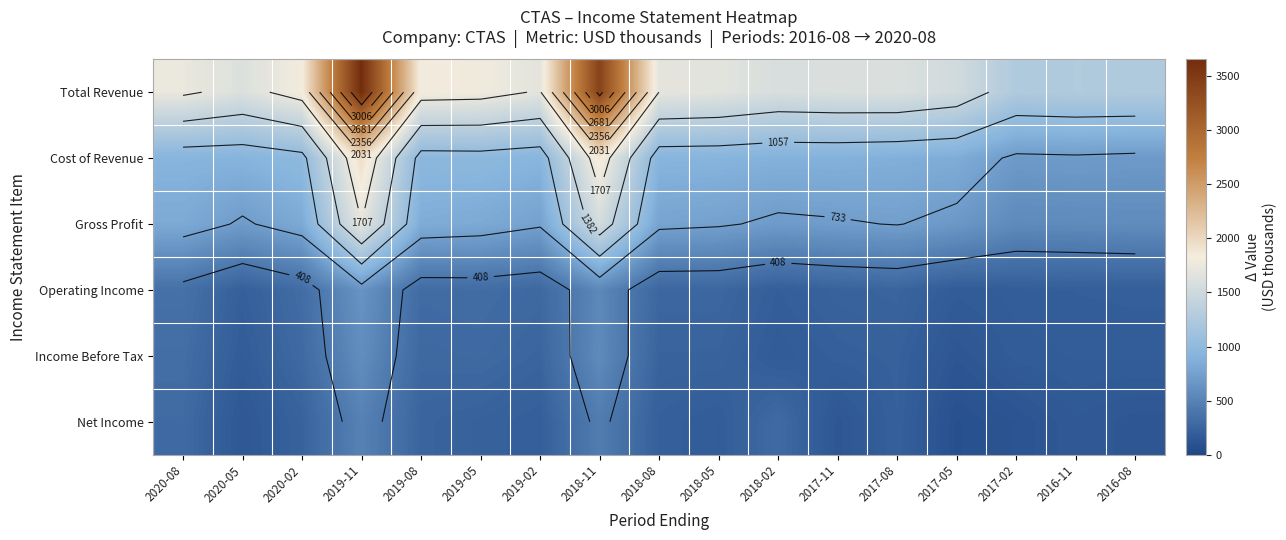

What is the minimum value for Net Income?

83.4